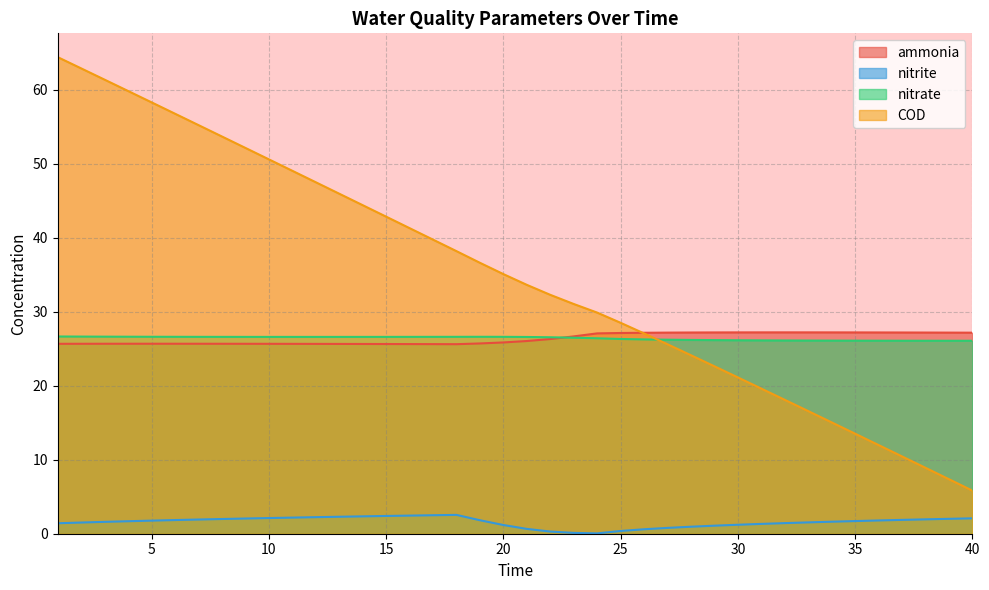

How many values in the COD series are below 35?

20